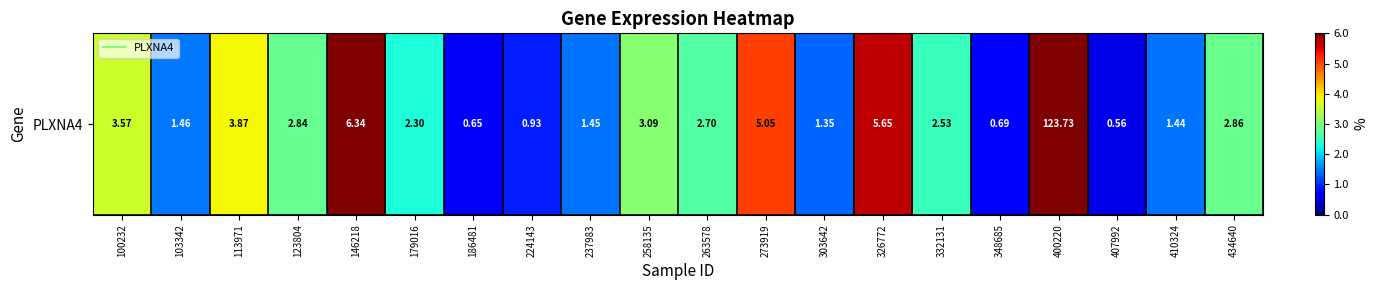

What is the change in value from 224143 to 263578?

+1.8